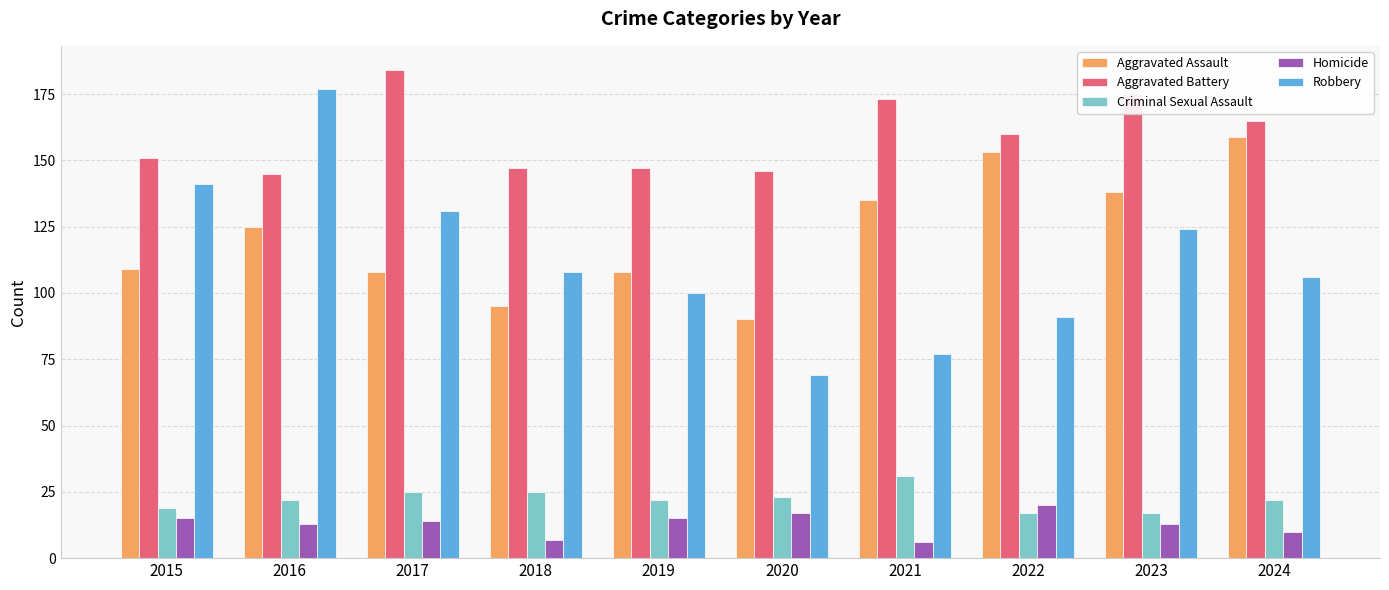

What is the spread (max minus min) of values at 2016?

164